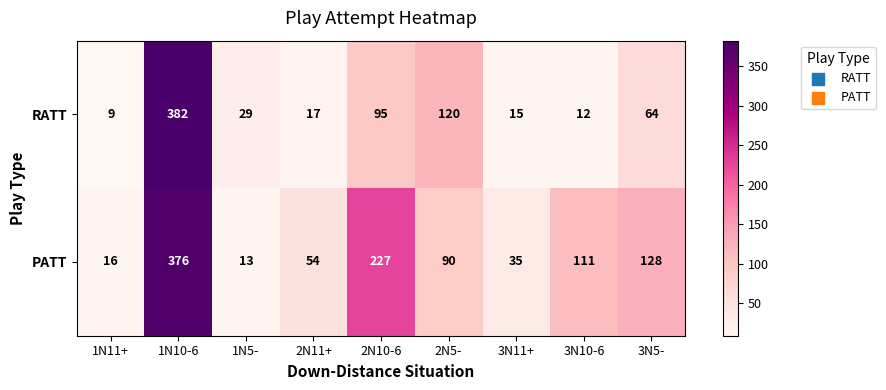

What is the difference between the highest and lowest values at 2N10-6?

132